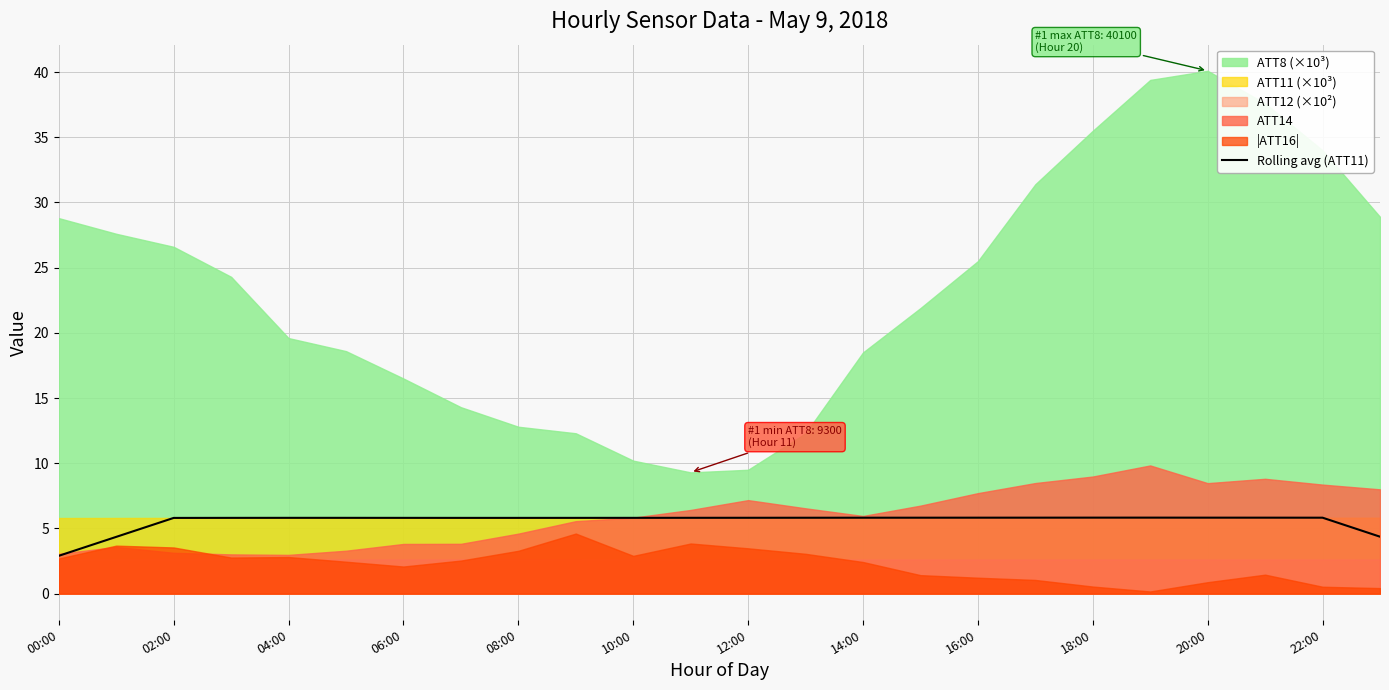

At which label does Rolling avg (ATT11) first exceed 5?

02:00